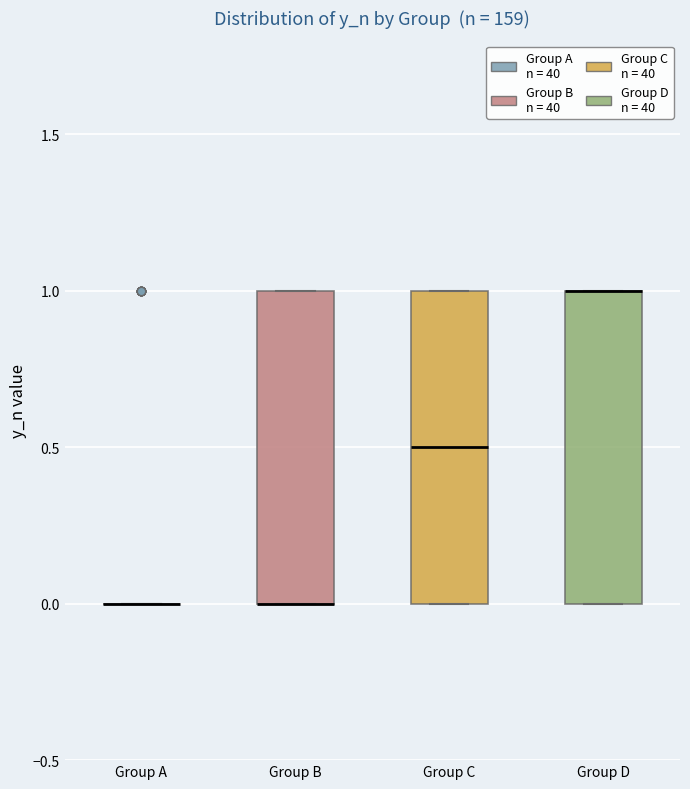

Where is the lower edge of the box for Group B on the y-axis? The values are not printed on the chart, so give them approximately, as read against the axis.

0.0